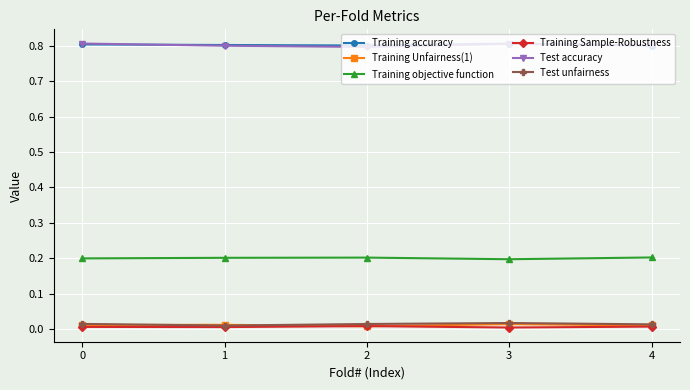

The value of Test accuracy at 3 is 0.6. True or false?

False